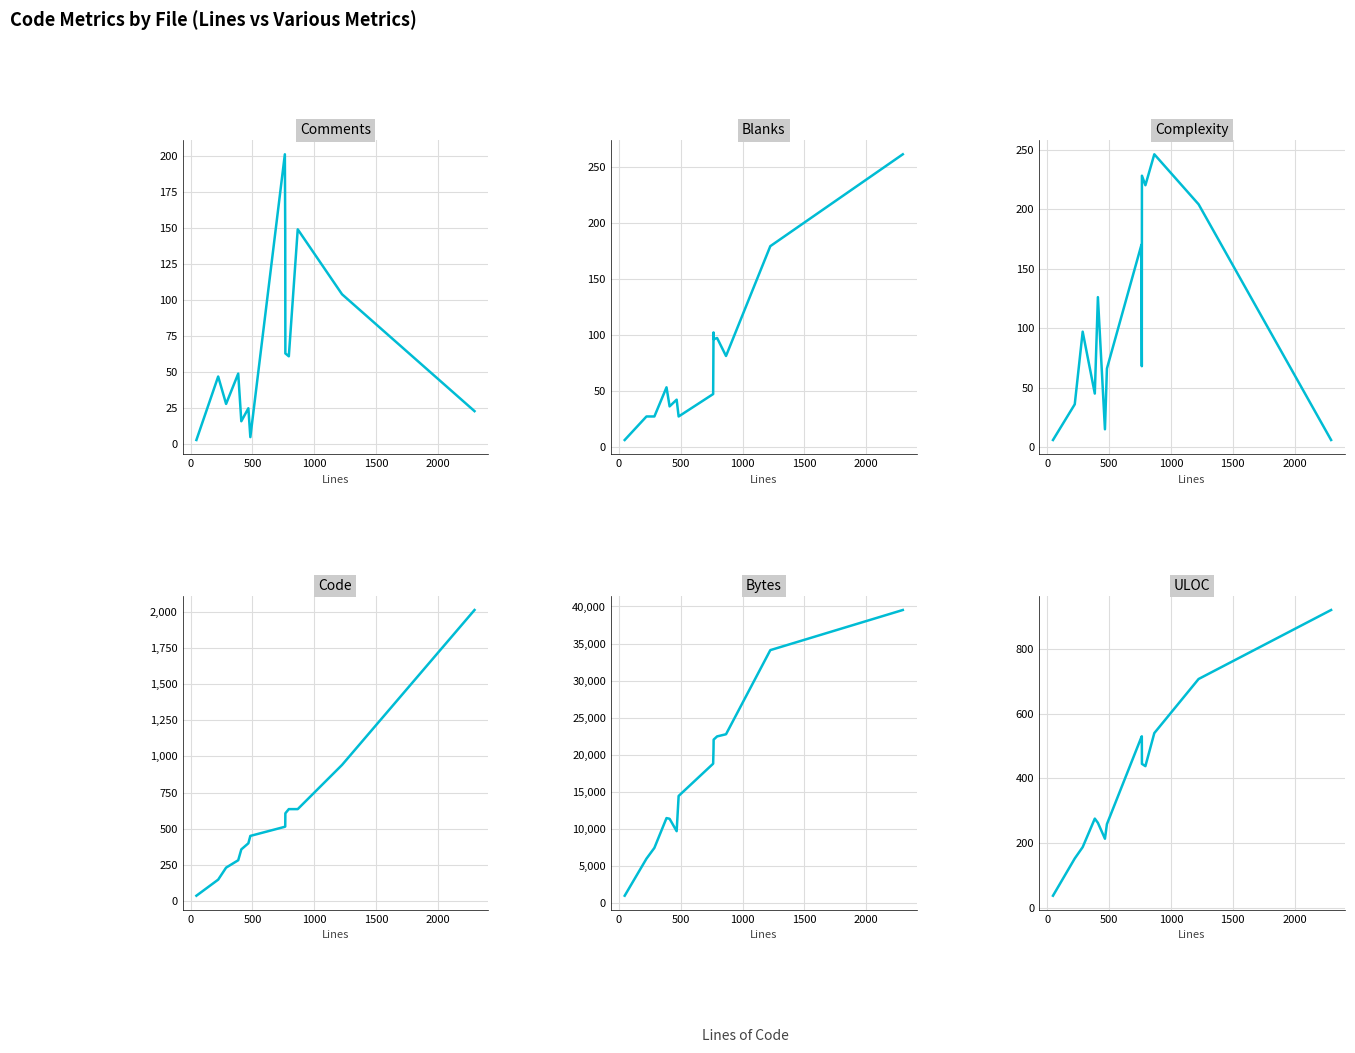

True or false: Blanks has more than 1 points higher than both neighbors.

True